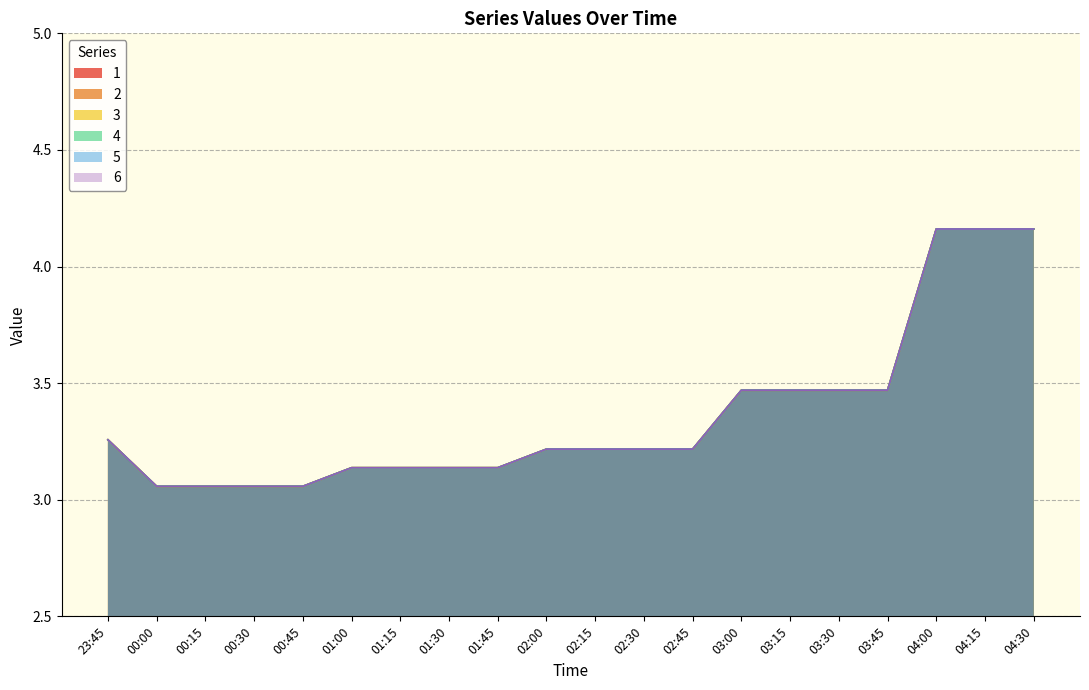

Between 02:45 and 03:00, which series saw the biggest shift?

1